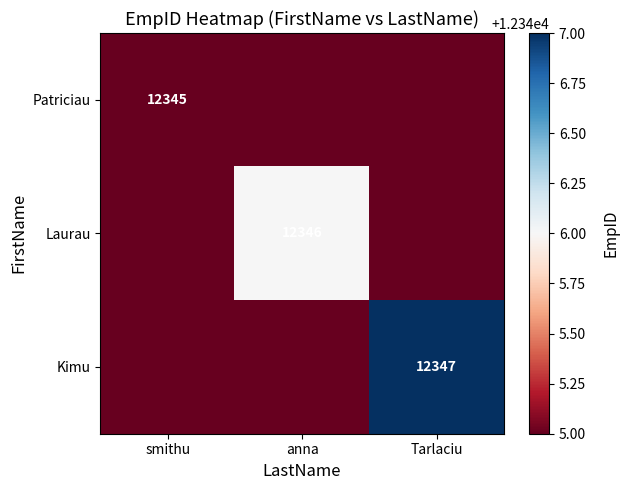

The value of Patriciau at smithu is 22015. True or false?

False